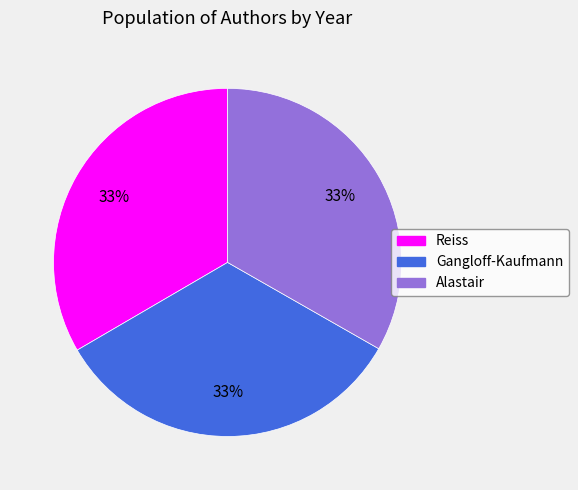

True or false: Gangloff-Kaufmann accounts for 43% of the total.

False